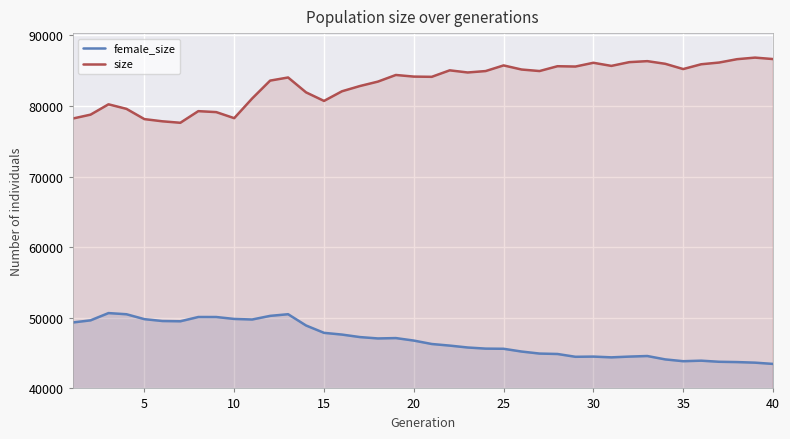

How many series are shown in this chart?

2